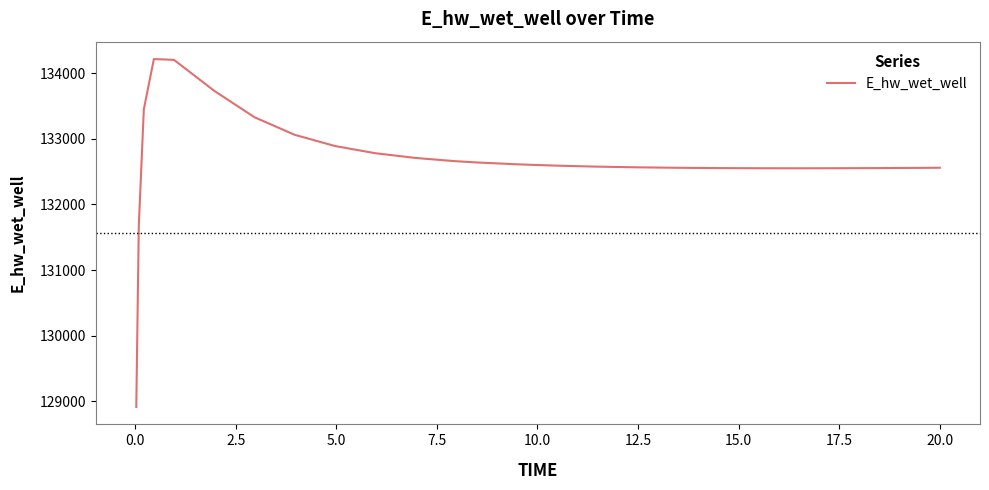

What is the greatest value displayed?

134213.0